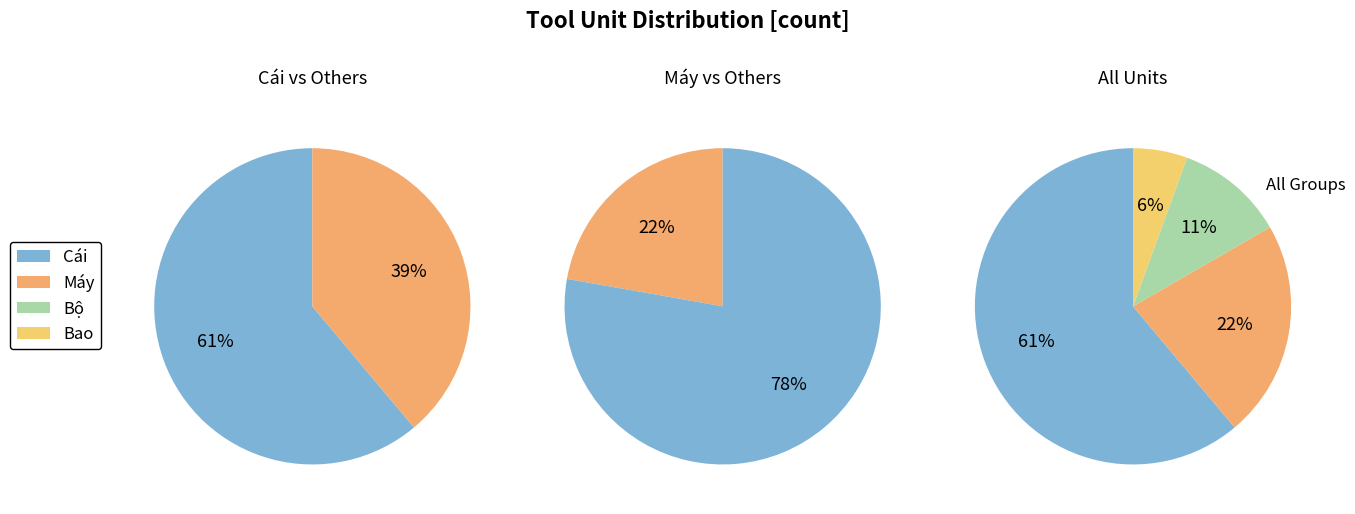

Is it true that Máy is 8% of the pie?

False